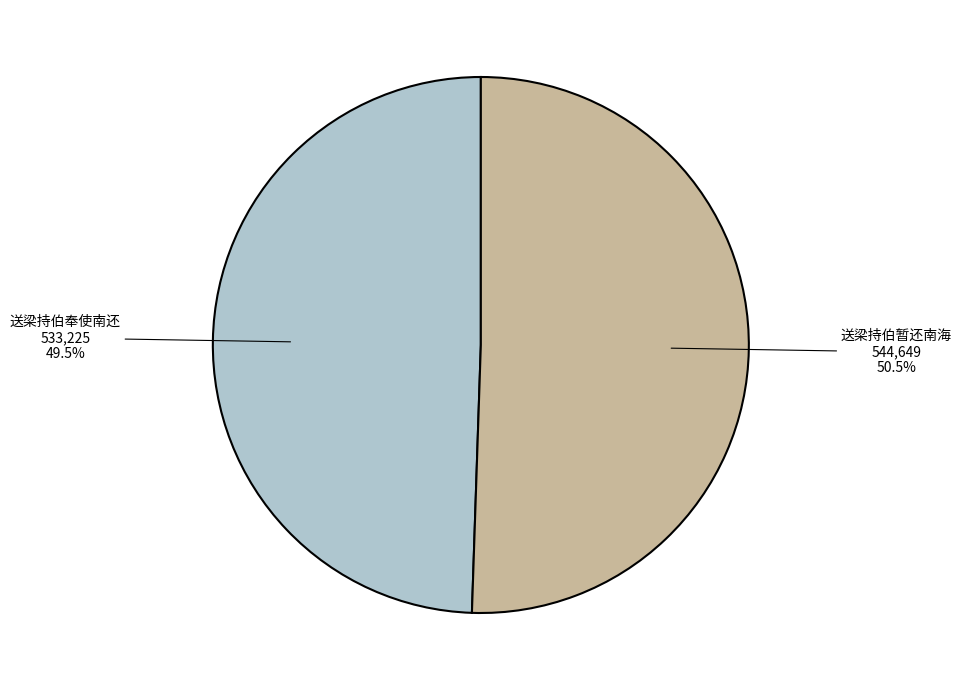

How many segments does this pie chart have?

2